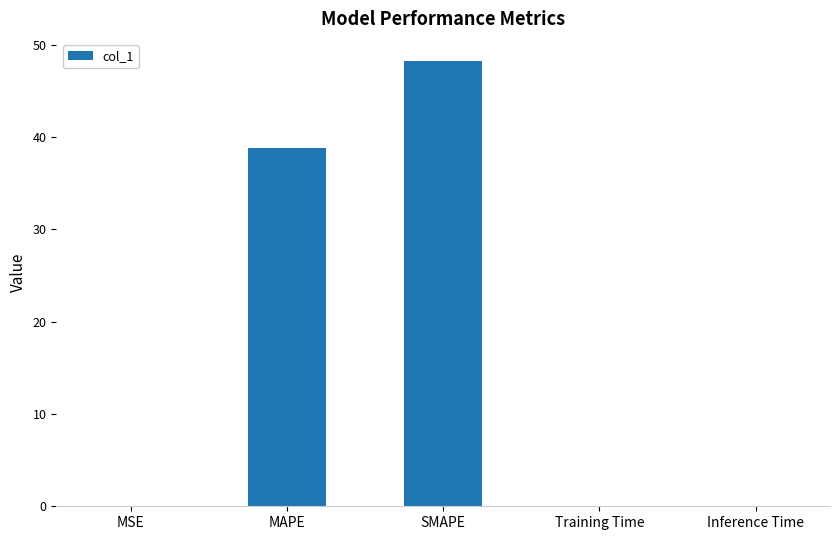

What value does the data have at SMAPE?

48.2